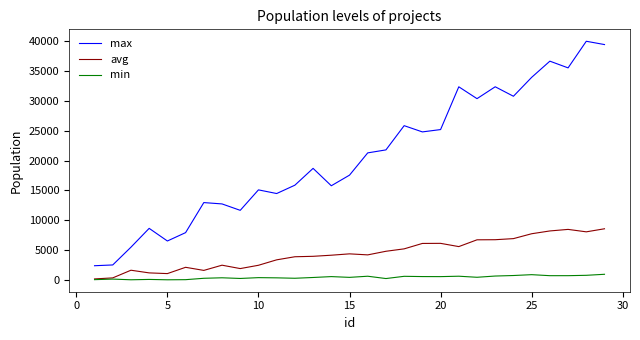

What is the greatest value displayed?

39951.4